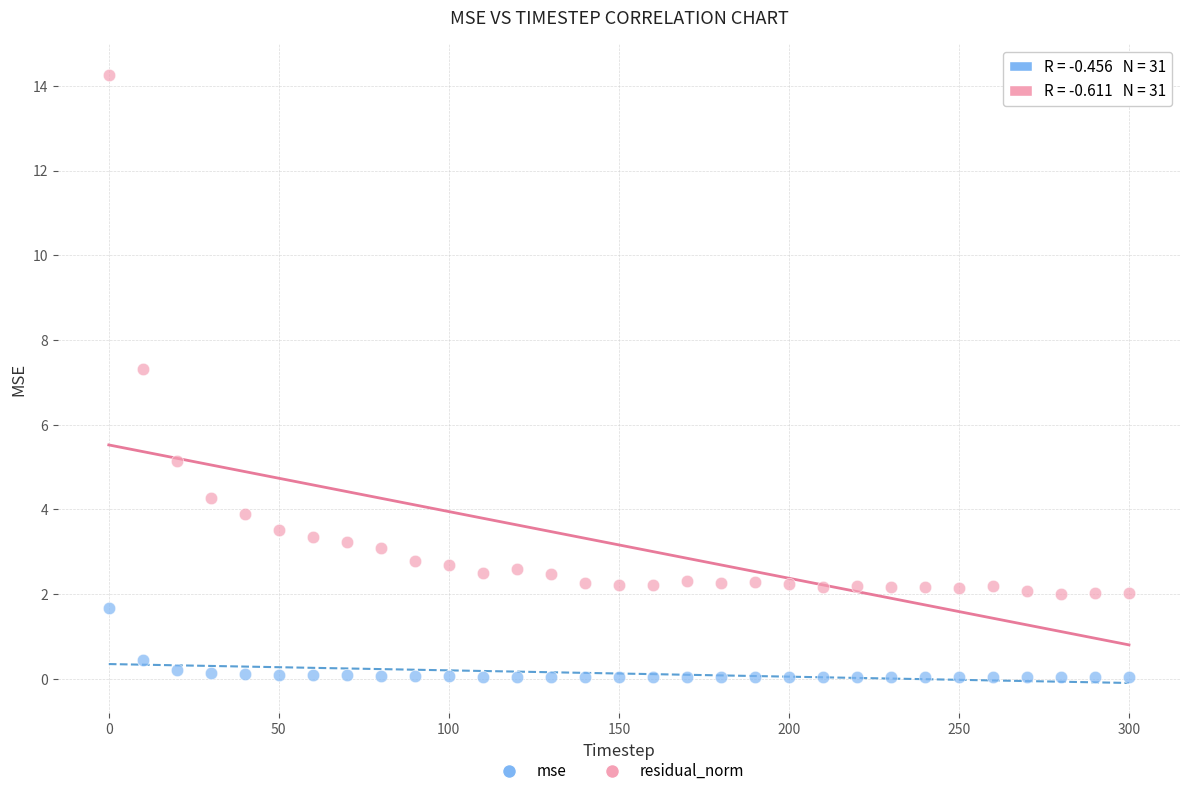

Which series has the widest spread of Y values?

residual_norm